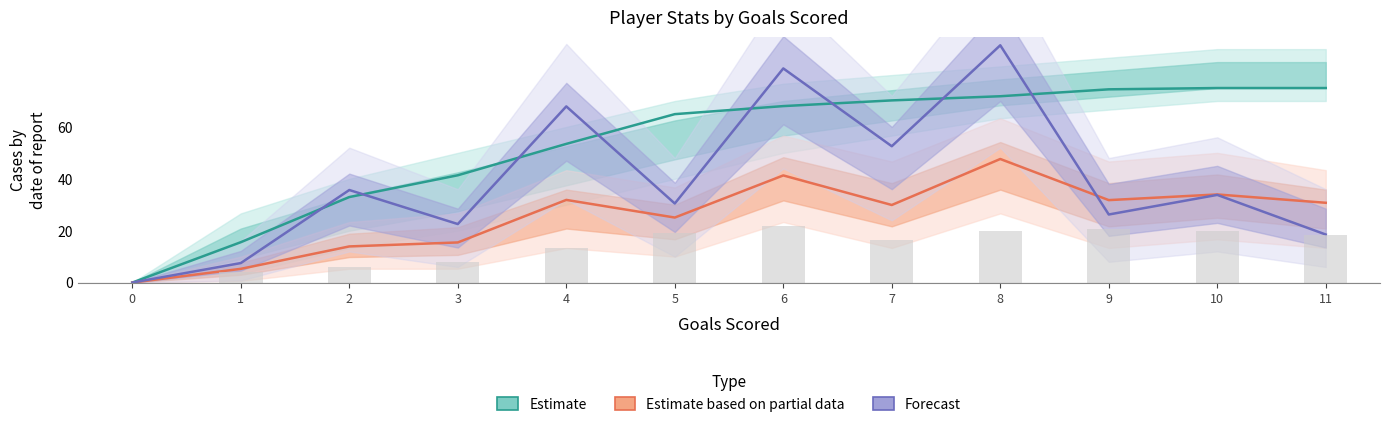

Is it true that Influence (scaled) equals 41.3 at 6?

True